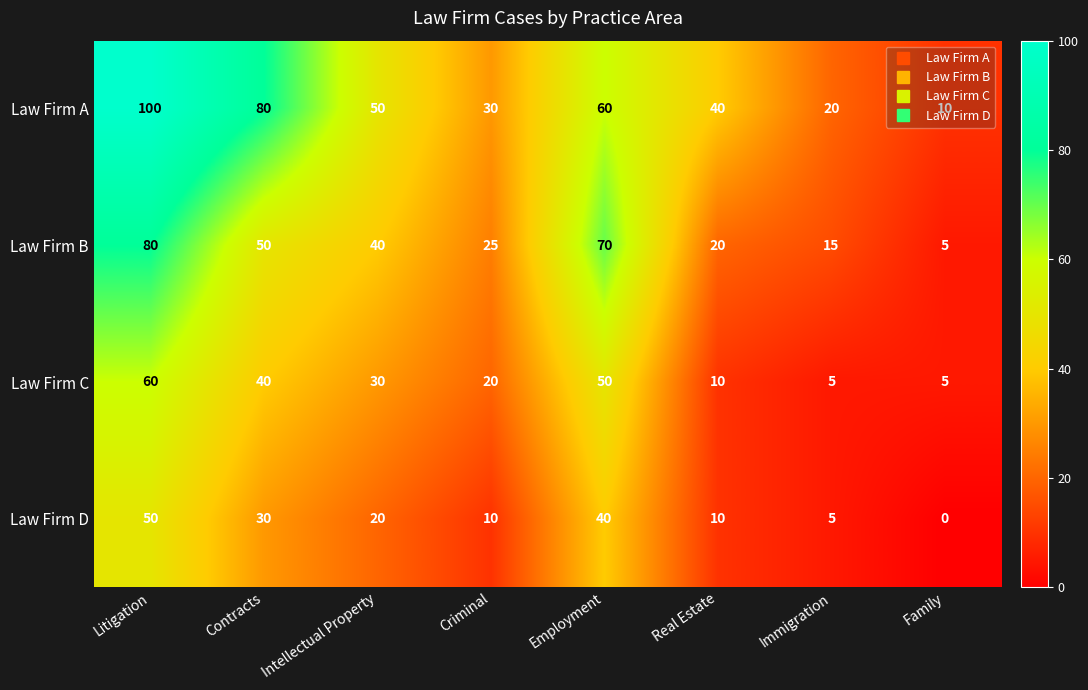

Which series has the largest total across all categories?

Law Firm A